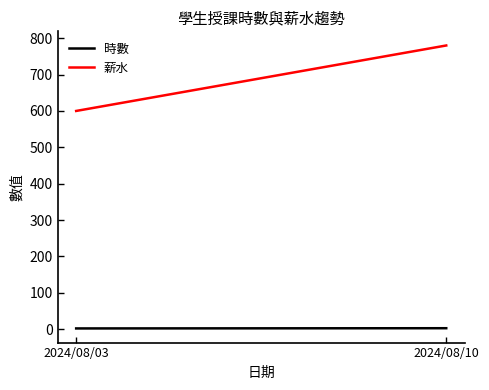

How many lines are shown in the chart?

2